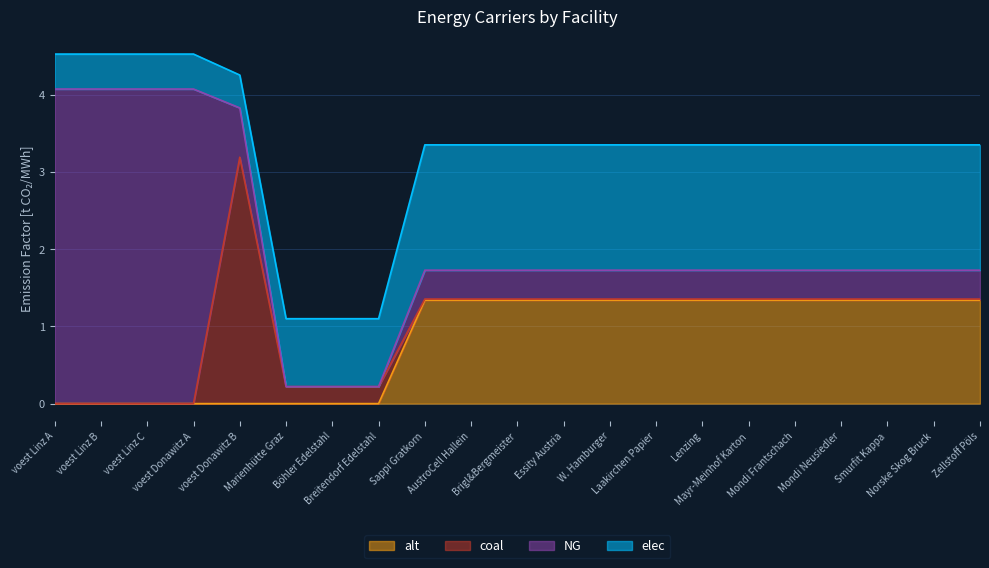

List the series in order of their overall mean, highest first.

elec, NG, alt, coal